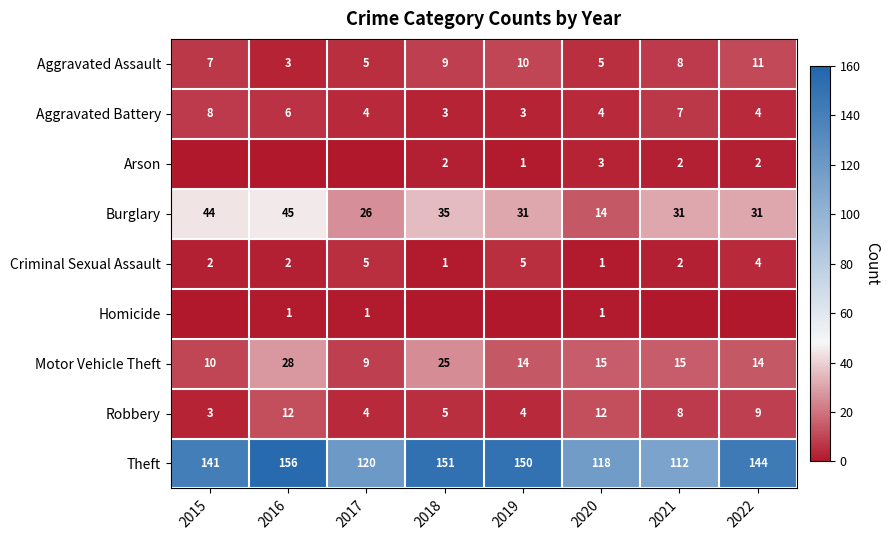

At which label does Theft reach its peak?

2016